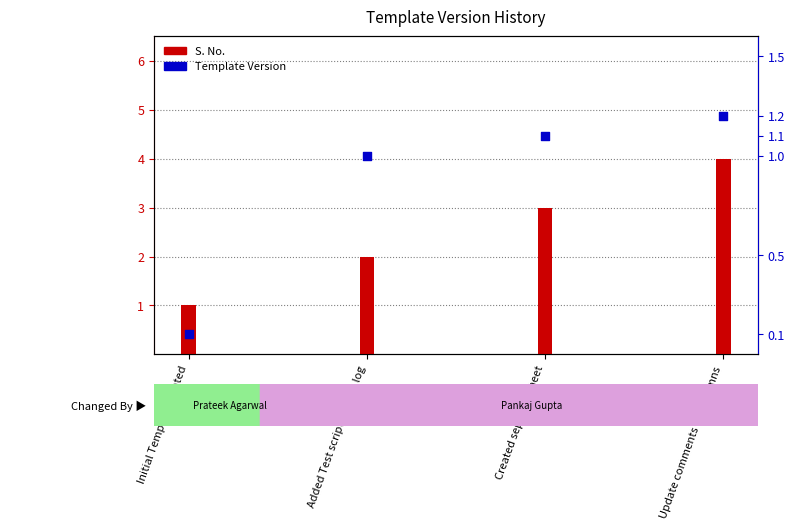

What is the total value across all series at Added Test script change log?

3.0